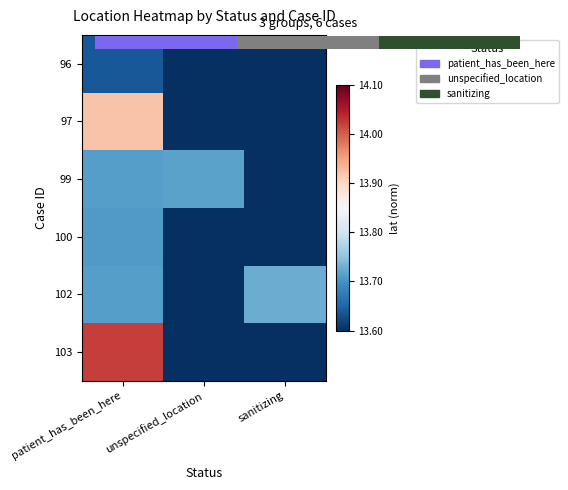

Which series has the largest total across all categories?

103